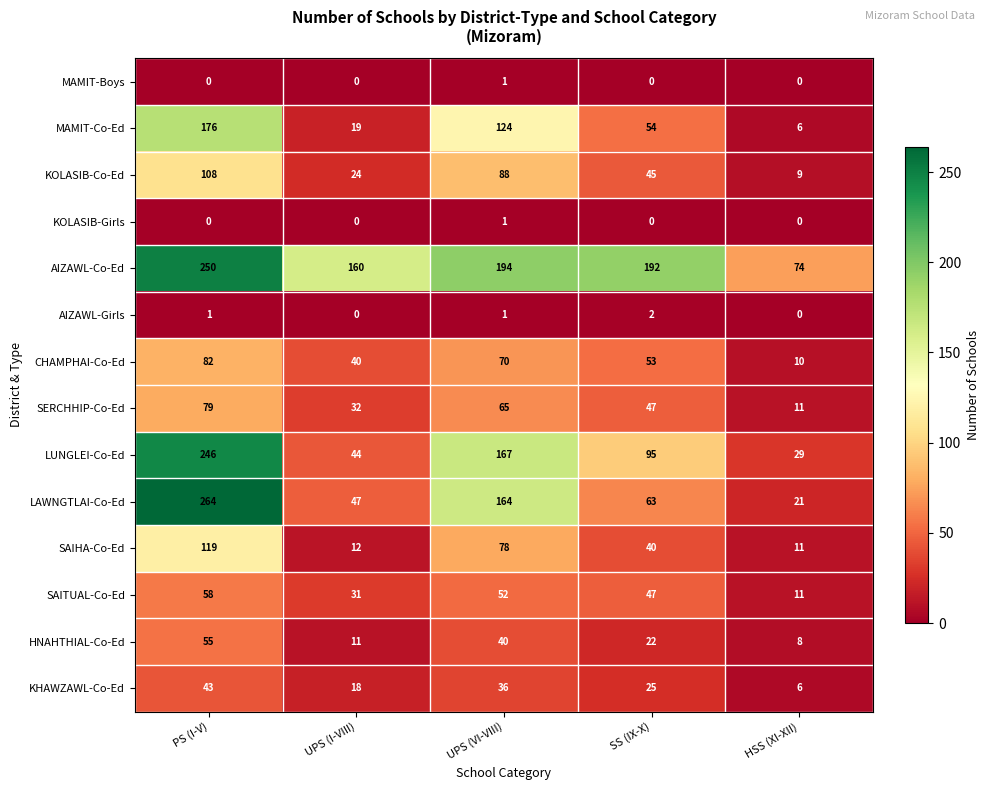

List the labels in order of CHAMPHAI-Co-Ed value, largest first.

PS (I-V), UPS (VI-VIII), SS (IX-X), UPS (I-VIII), HSS (XI-XII)